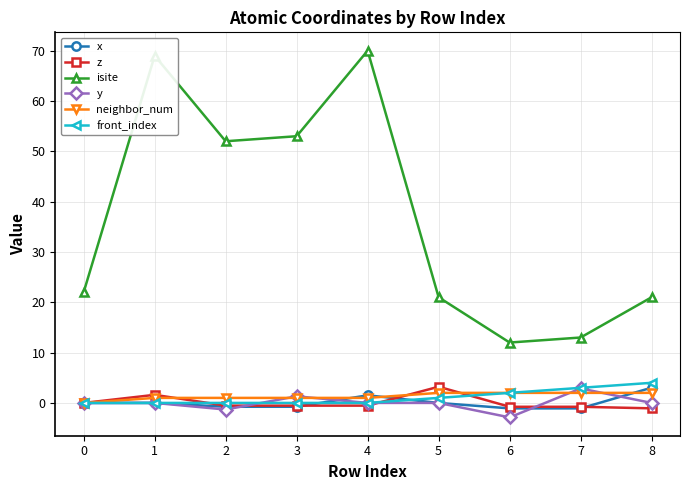

True or false: neighbor_num and isite intersect in this chart.

False